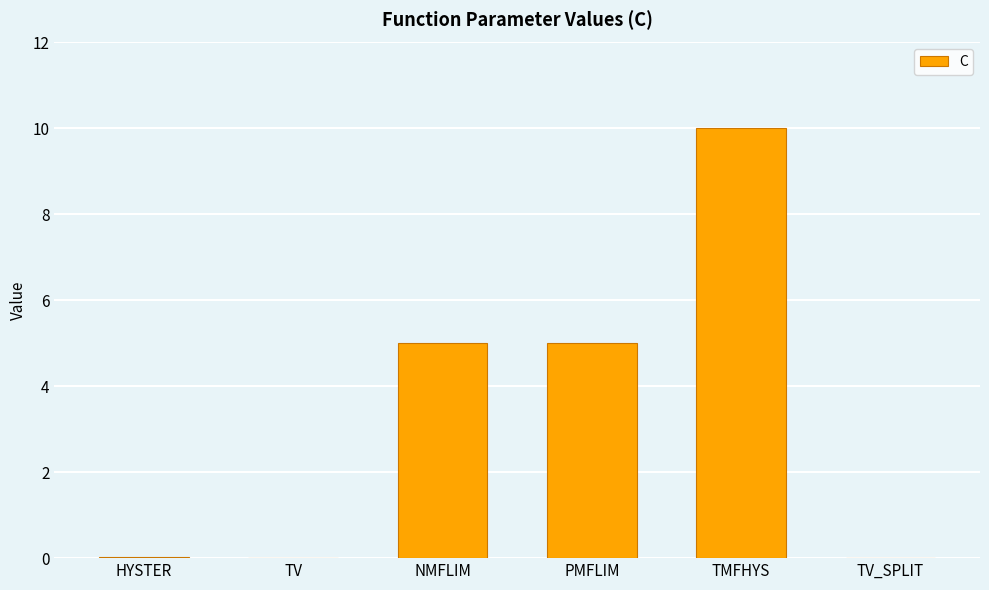

What is the approximate value at TMFHYS?

10.0